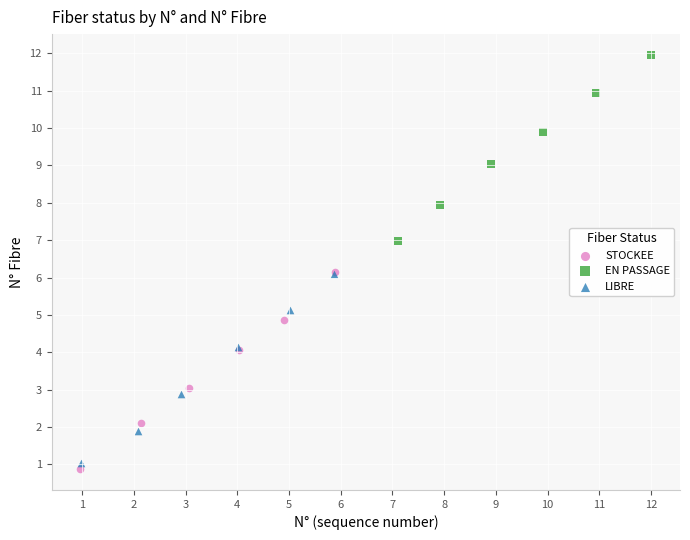

What are all the series names shown in the legend?

STOCKEE, EN PASSAGE, LIBRE